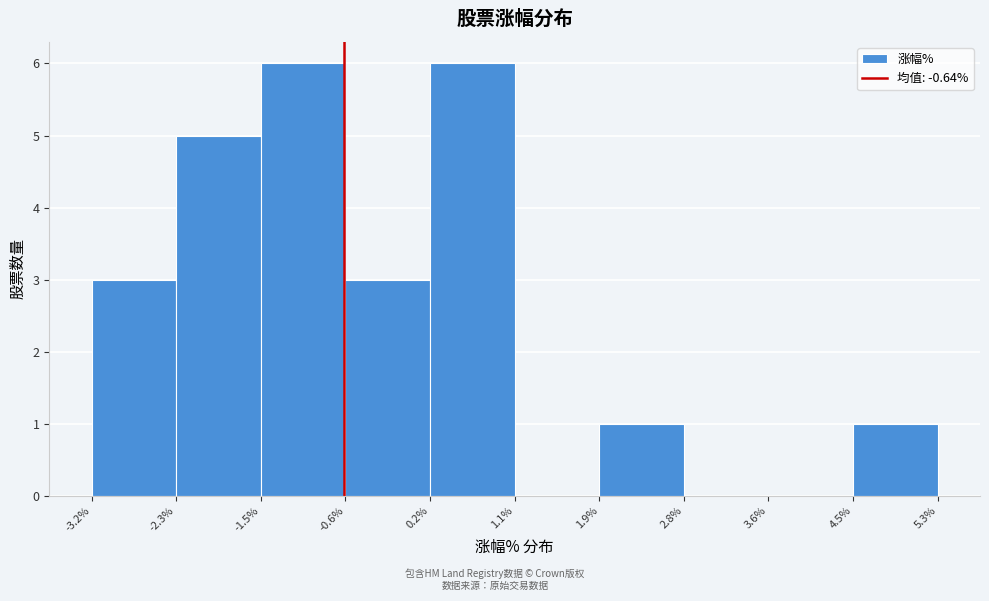

Reading left to right, transcribe this chart: for each bar, give the range it covers on the x-axis and its height. The values are not printed on the chart, so give them approximately, as read against the axis.

-3.2% to -2.3%: 3
-2.3% to -1.5%: 5
-1.5% to -0.6%: 6
-0.6% to 0.2%: 3
0.2% to 1.1%: 6
1.1% to 1.9%: 0
1.9% to 2.8%: 1
2.8% to 3.6%: 0
3.6% to 4.5%: 0
4.5% to 5.3%: 1